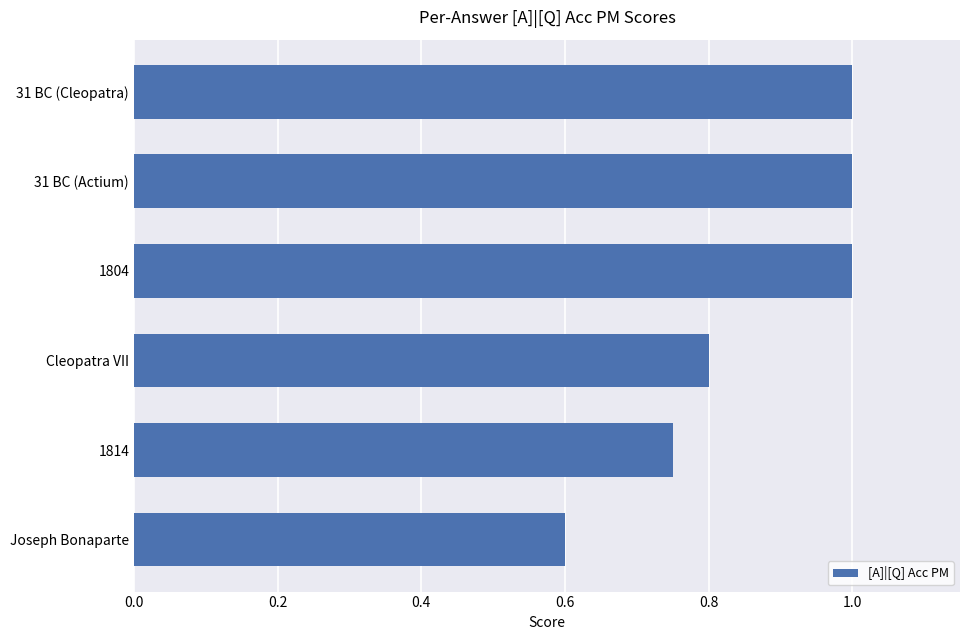

What is the sum of all values?

5.2